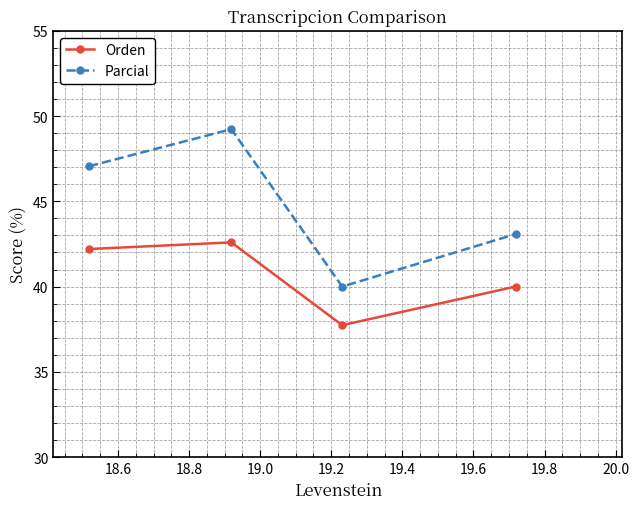

In Orden, how many points are lower than both neighbors (excluding endpoints)?

1